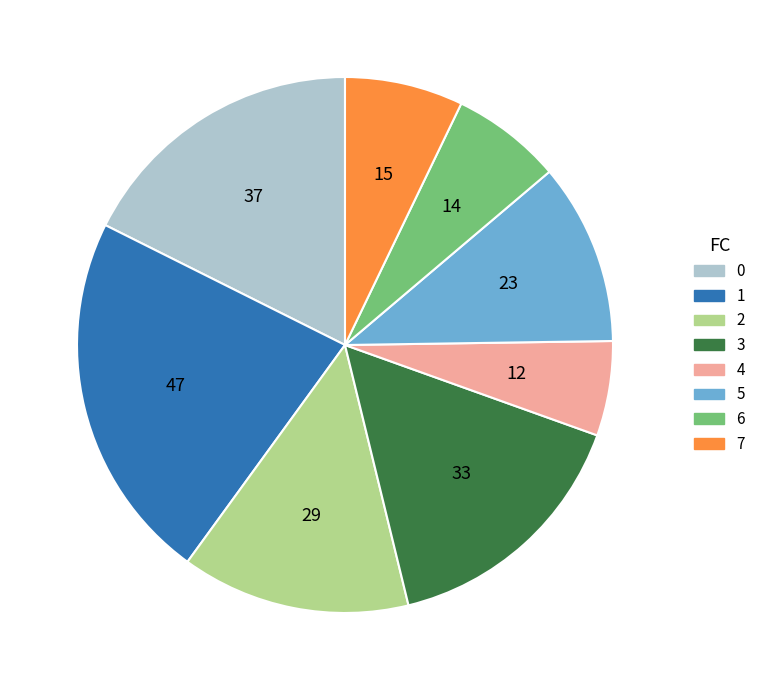

Does any single category account for the majority?

No